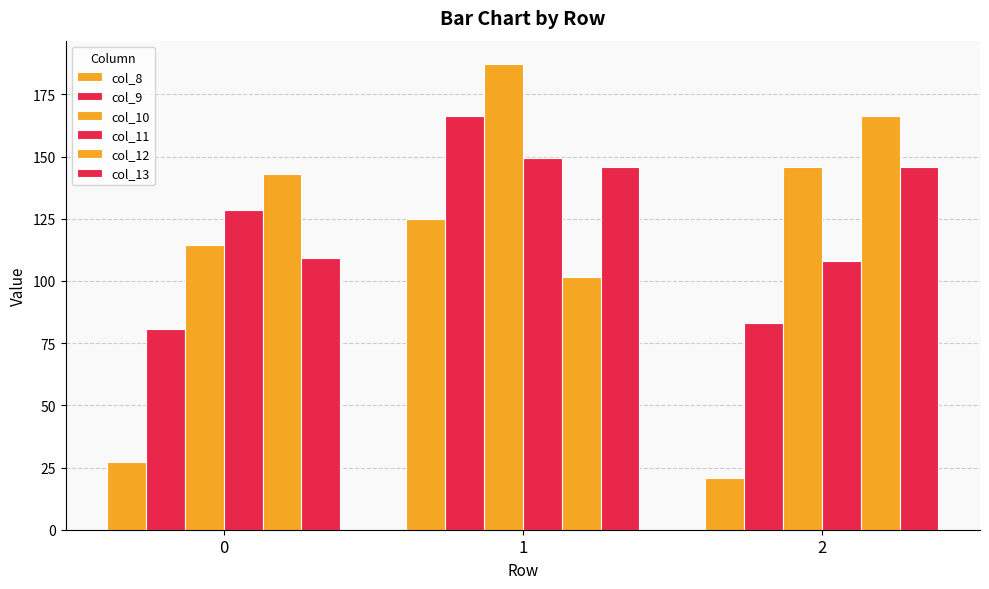

How many groups of bars are there?

3